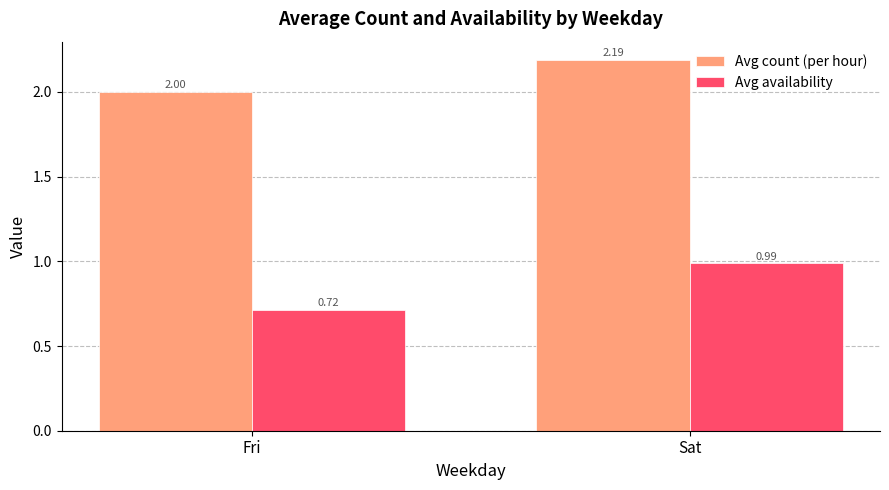

What is the value of the Avg count (per hour) bar at the 1st from the left?

2.0